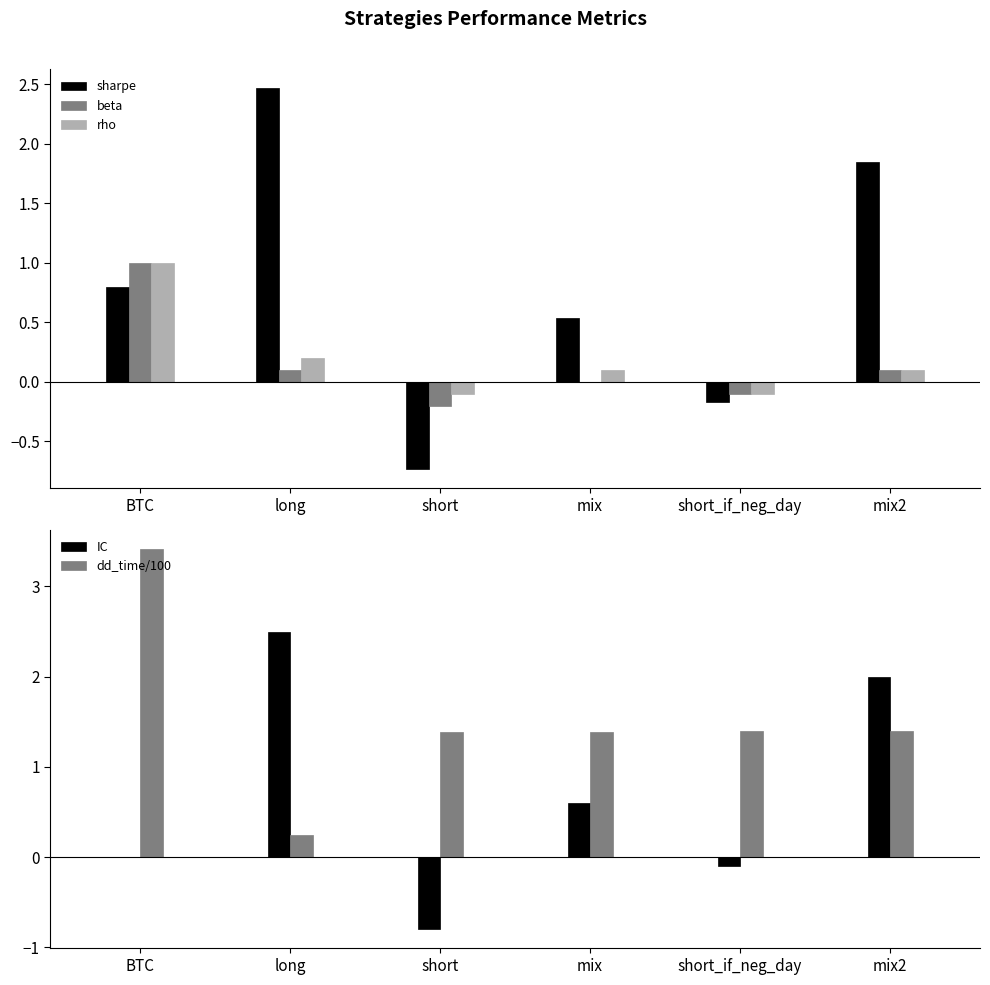

Rank the categories by IC value from lowest to highest.

short, short_if_neg_day, BTC, mix, mix2, long